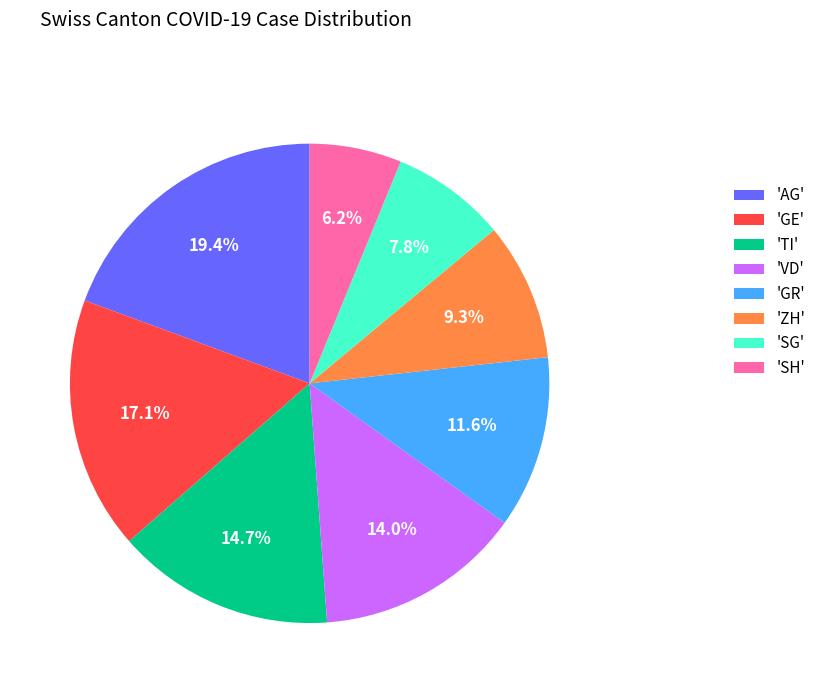

Does any single category account for the majority?

No